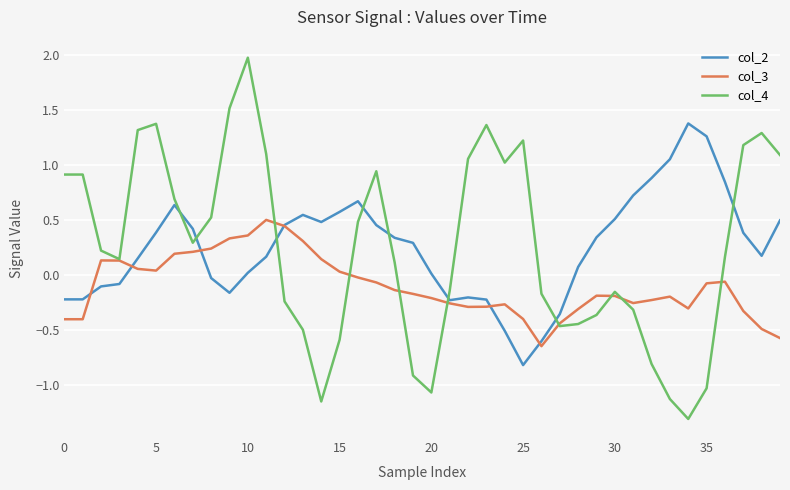

Which series has the widest spread of values?

col_4